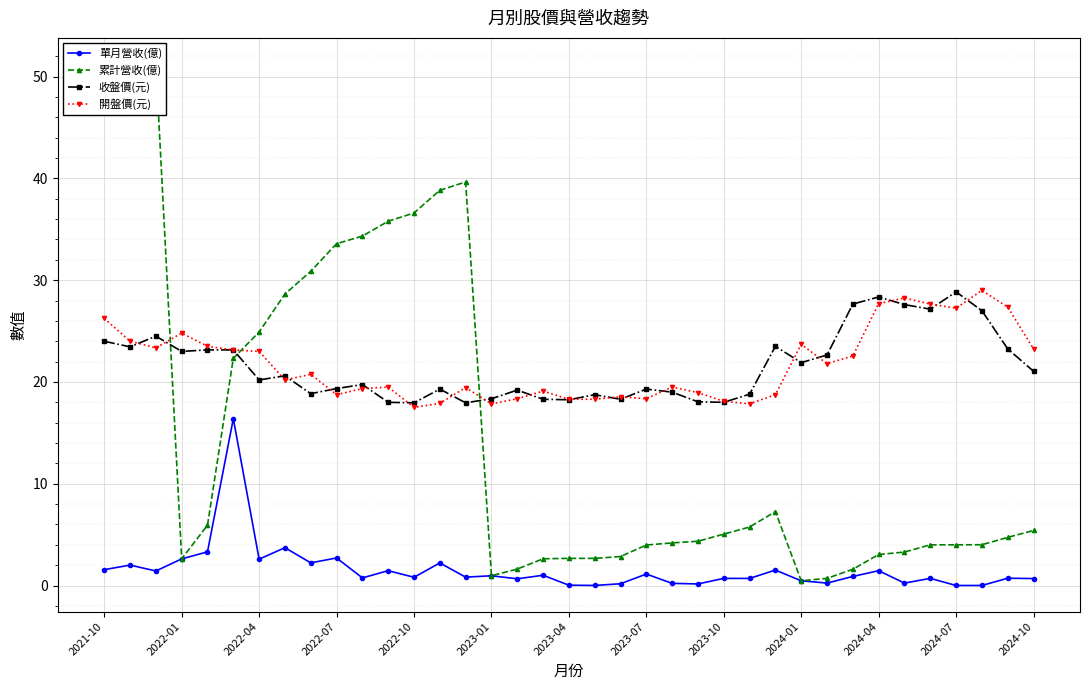

What is the sum of the 單月營收(億) values at 17 and 2021-10?

2.6